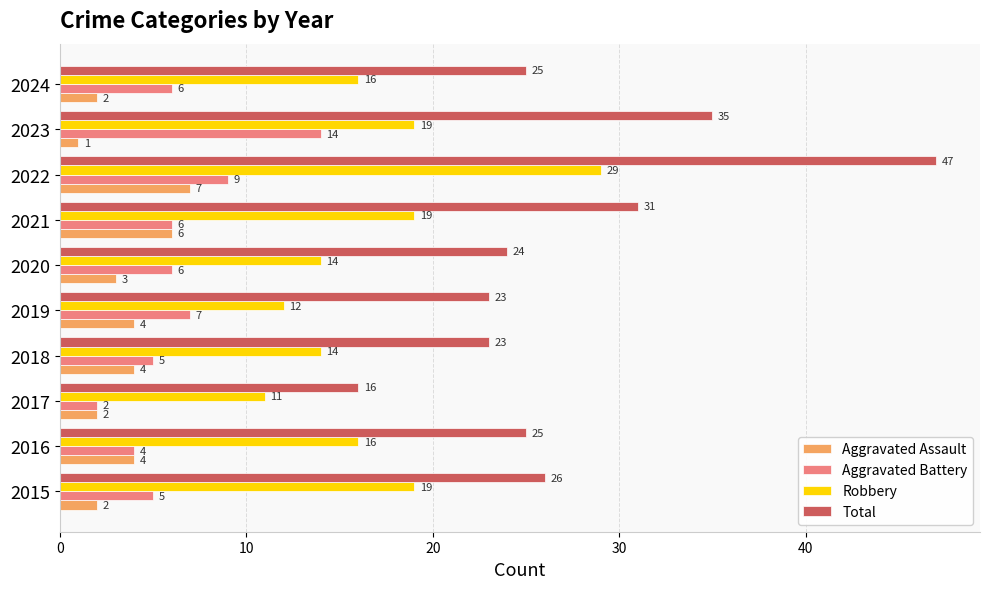

List the series in order of their peak value, highest first.

Total, Robbery, Aggravated Battery, Aggravated Assault